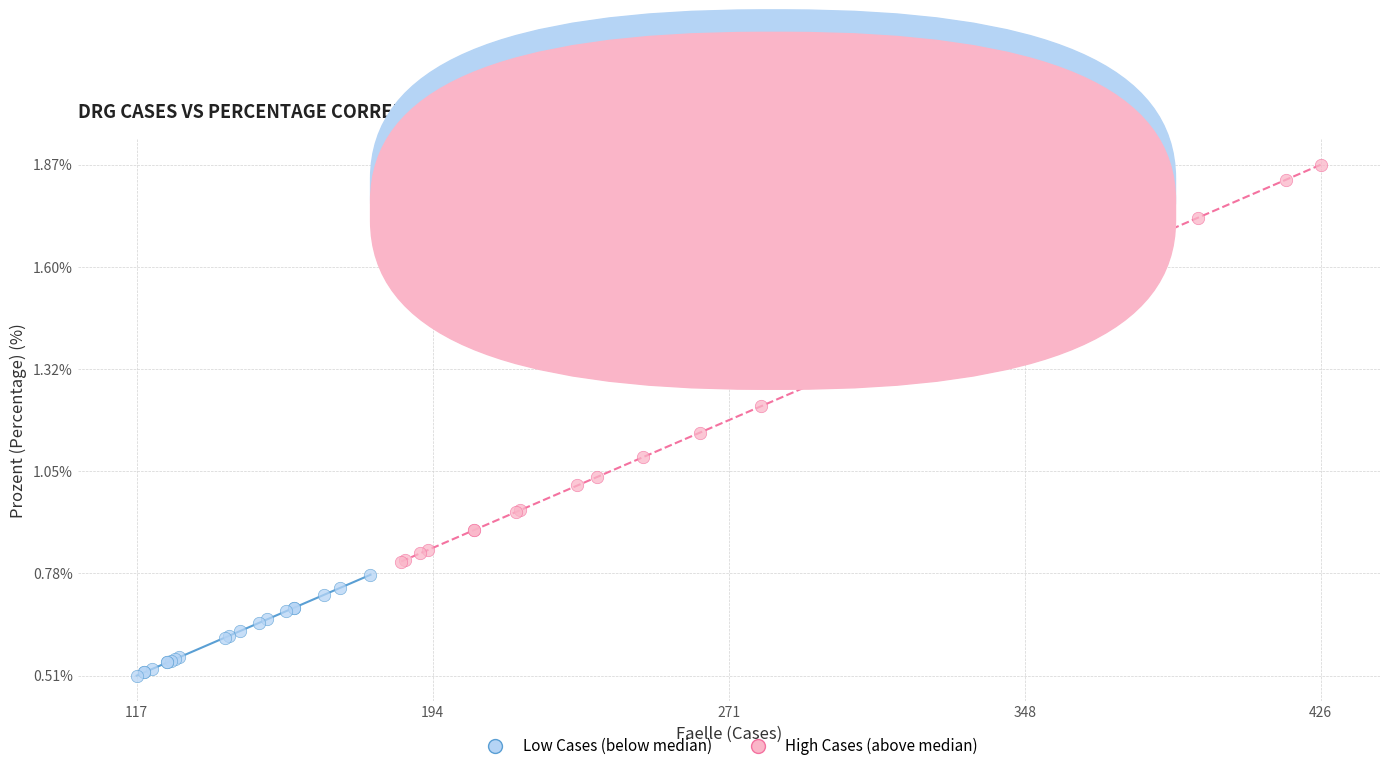

Which series has the widest spread of Y values?

High Cases (above median)